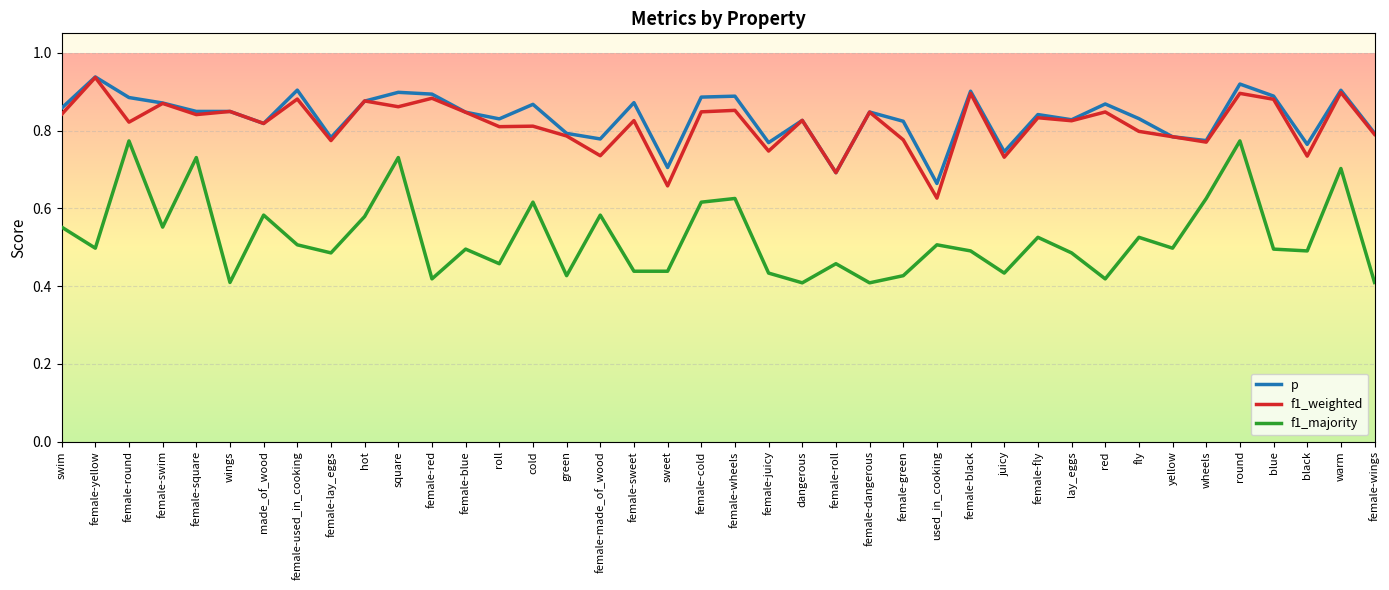

True or false: f1_weighted has a value of 0.7 at black.

True